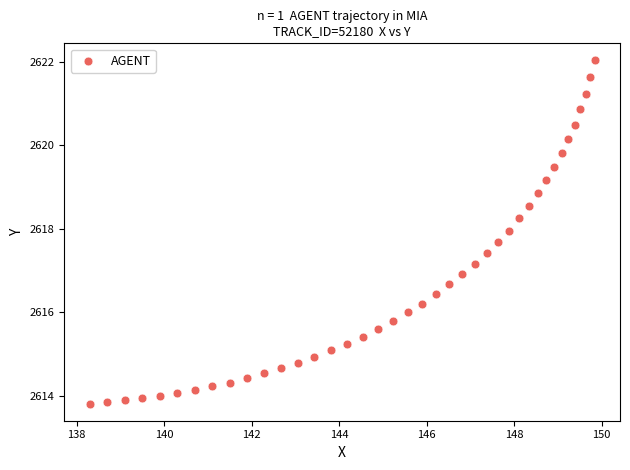

What is the range of X values (max minus min)?

11.5